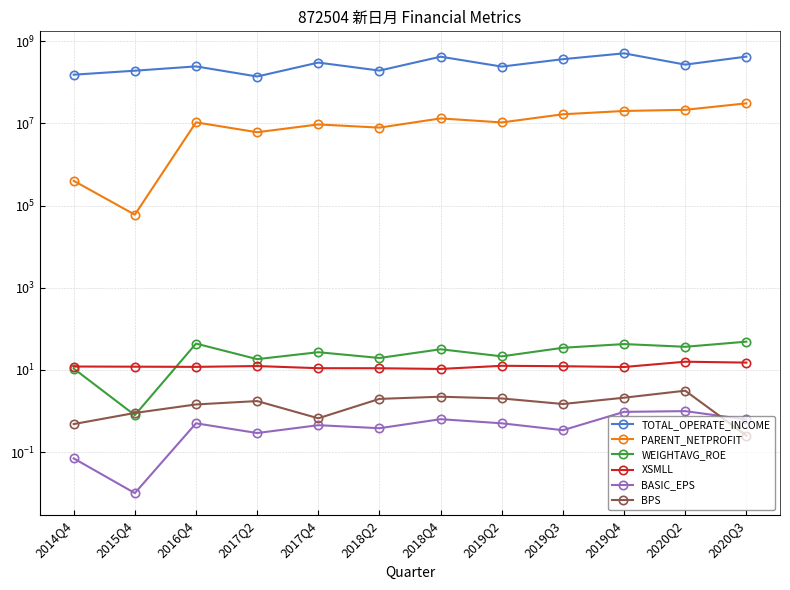

Which category has the lowest value in the XSMLL series?

2018Q4